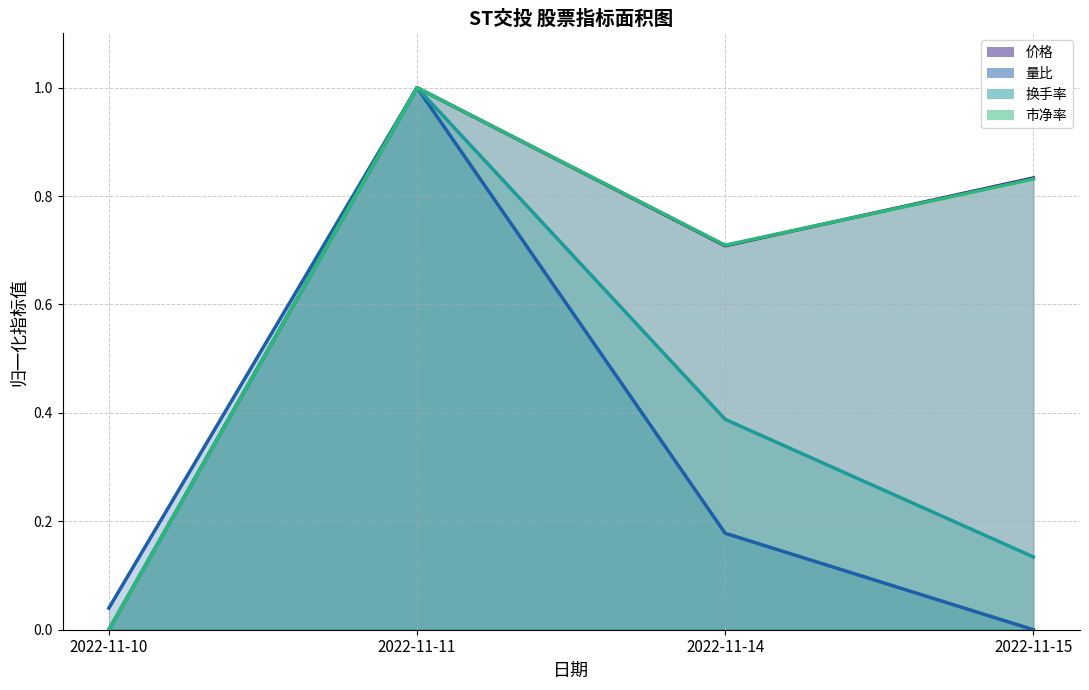

At which category is the sum across all series the highest?

2022-11-11